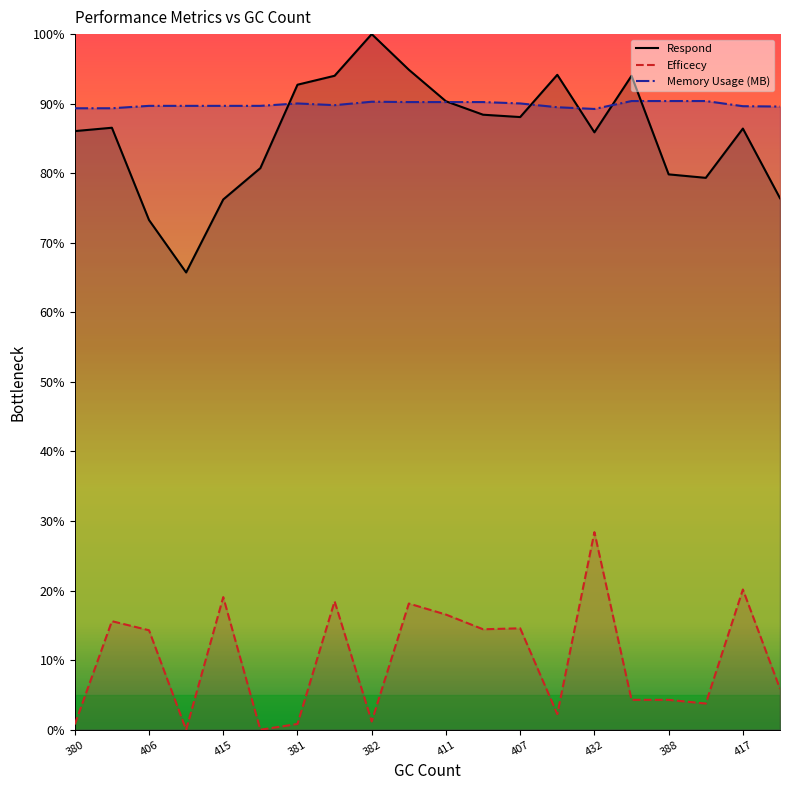

How many interior local peaks does the Efficecy series have?

7